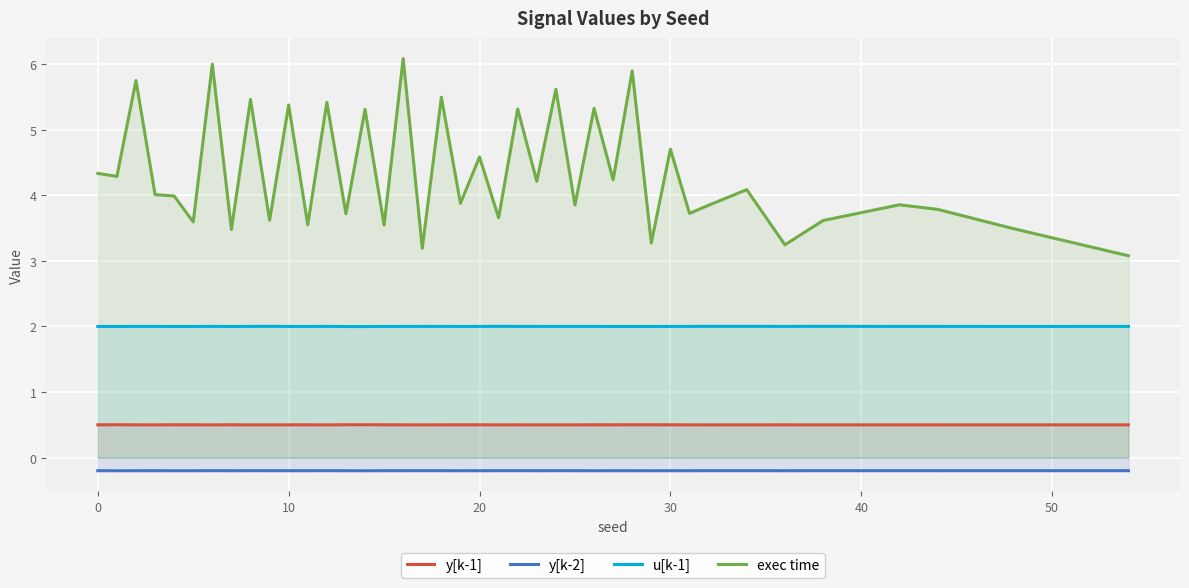

Reading left to right, extract all data points from this chart.

y[k-1]: 0.5	0.5	0.5	0.5	0.5	0.5	0.5	0.5	0.5	0.5	0.5	0.5	0.5	0.5	0.5	0.5	0.5	0.5	0.5	0.5	0.5	0.5	0.5	0.5	0.5	0.5	0.5	0.5	0.5	0.5	0.5	0.5	0.5	0.5	0.5	0.5	0.5	0.5	0.5	0.5
y[k-2]: -0.2	-0.2	-0.2	-0.2	-0.2	-0.2	-0.2	-0.2	-0.2	-0.2	-0.2	-0.2	-0.2	-0.2	-0.2	-0.2	-0.2	-0.2	-0.2	-0.2	-0.2	-0.2	-0.2	-0.2	-0.2	-0.2	-0.2	-0.2	-0.2	-0.2	-0.2	-0.2	-0.2	-0.2	-0.2	-0.2	-0.2	-0.2	-0.2	-0.2
u[k-1]: 2.0	2.0	2.0	2.0	2.0	2.0	2.0	2.0	2.0	2.0	2.0	2.0	2.0	2.0	2.0	2.0	2.0	2.0	2.0	2.0	2.0	2.0	2.0	2.0	2.0	2.0	2.0	2.0	2.0	2.0	2.0	2.0	2.0	2.0	2.0	2.0	2.0	2.0	2.0	2.0
exec time: 4.3	4.3	5.7	4.0	4.0	3.6	6.0	3.5	5.5	3.6	5.4	3.5	5.4	3.7	5.3	3.5	6.1	3.2	5.5	3.9	4.6	3.7	5.3	4.2	5.6	3.9	5.3	4.2	5.9	3.3	4.7	3.7	3.8	4.1	3.2	3.6	3.9	3.8	3.5	3.1